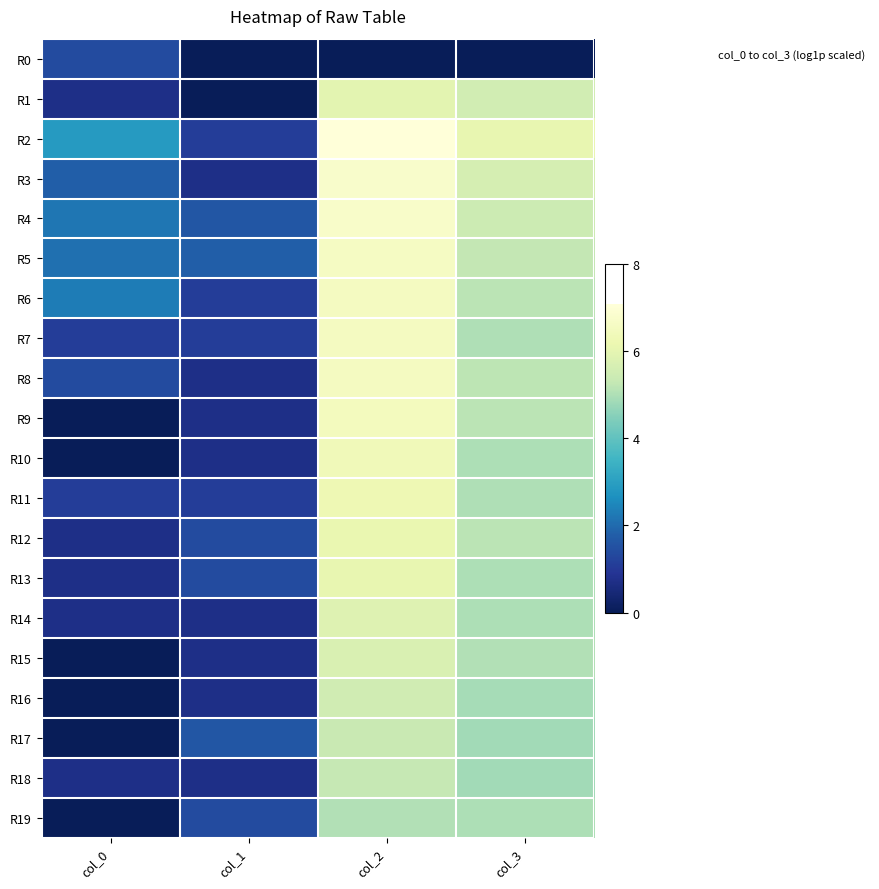

How many categories are shown in the chart?

4